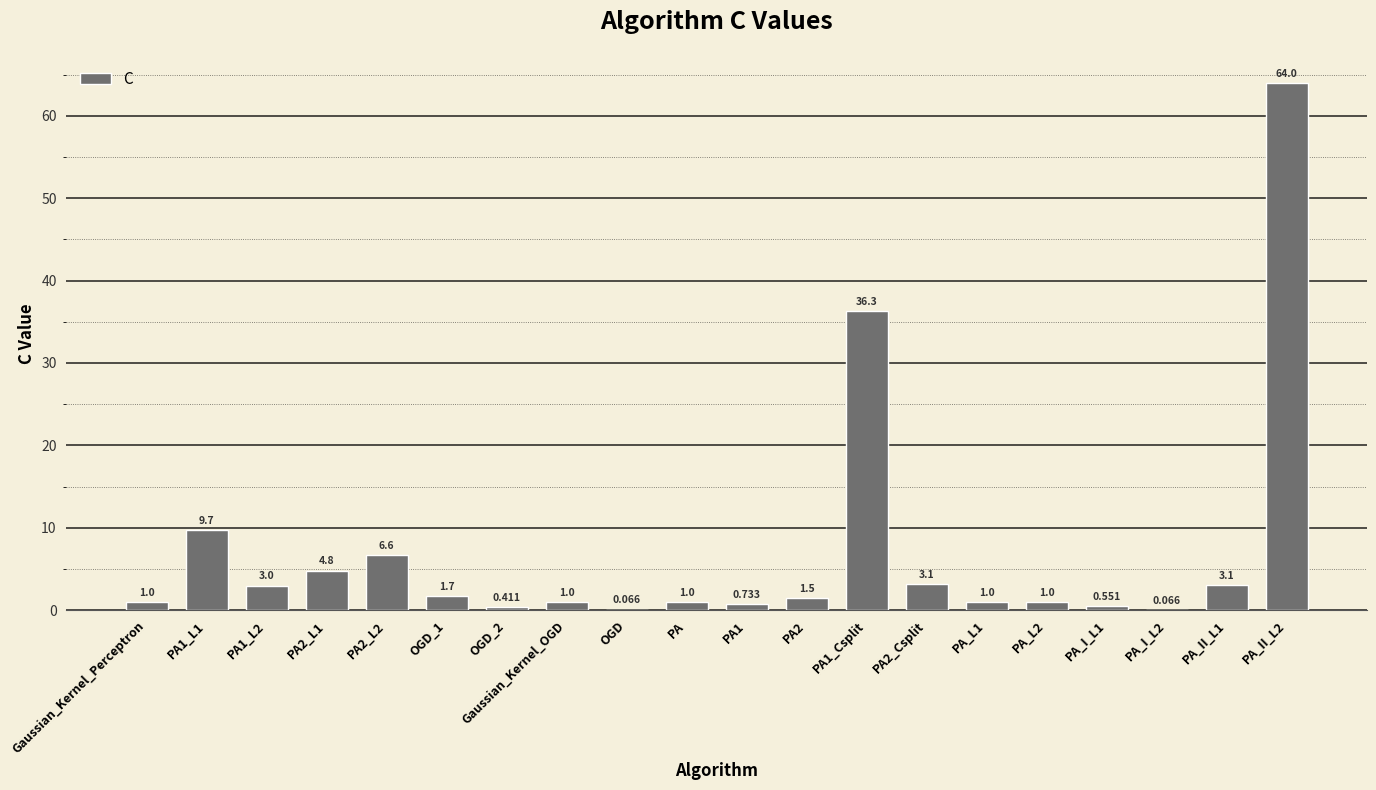

Reading left to right, what are all the values shown in this chart?

Gaussian_Kernel_Perceptron=1.0	PA1_L1=9.7	PA1_L2=3.0	PA2_L1=4.8	PA2_L2=6.6	OGD_1=1.7	OGD_2=0.4	Gaussian_Kernel_OGD=1.0	OGD=0.1	PA=1.0	PA1=0.7	PA2=1.5	PA1_Csplit=36.3	PA2_Csplit=3.1	PA_L1=1.0	PA_L2=1.0	PA_I_L1=0.6	PA_I_L2=0.1	PA_II_L1=3.1	PA_II_L2=64.0